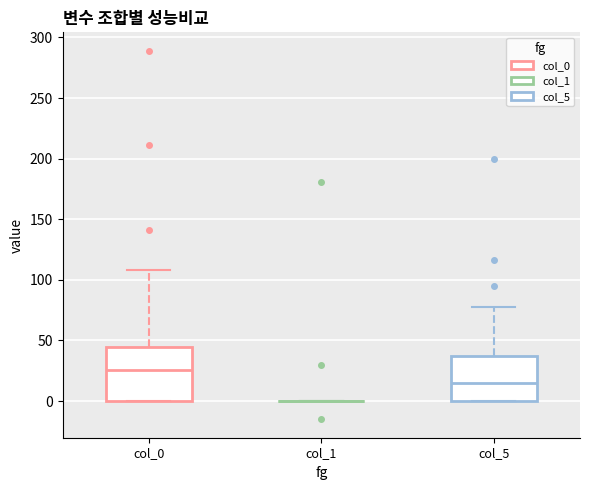

Where does the median line of the box for col_5 sit on the y-axis? The values are not printed on the chart, so give them approximately, as read against the axis.

15